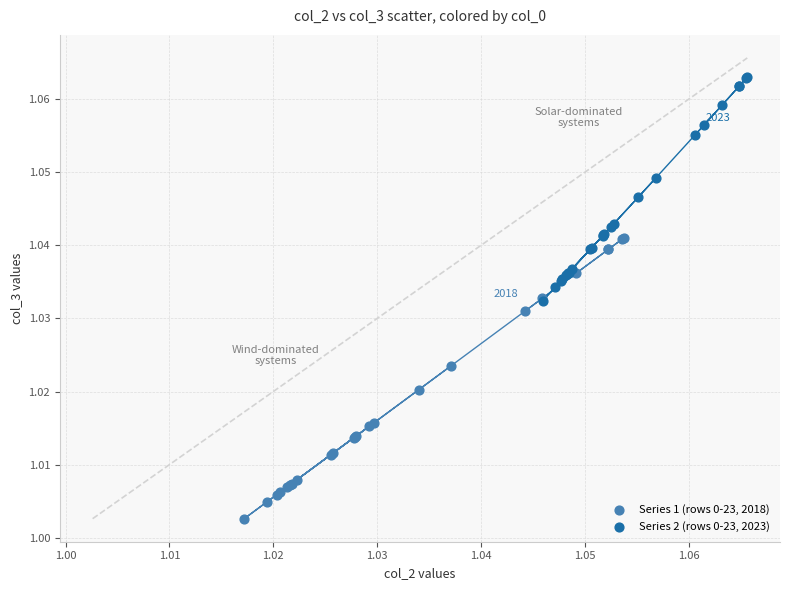

Which series contains the lowest Y value?

Series 1 (rows 0-23, 2018)